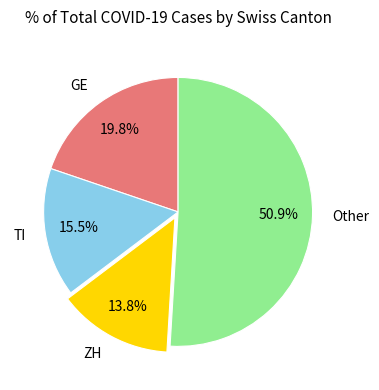

What percentage is NOT represented by ZH?

86.2%